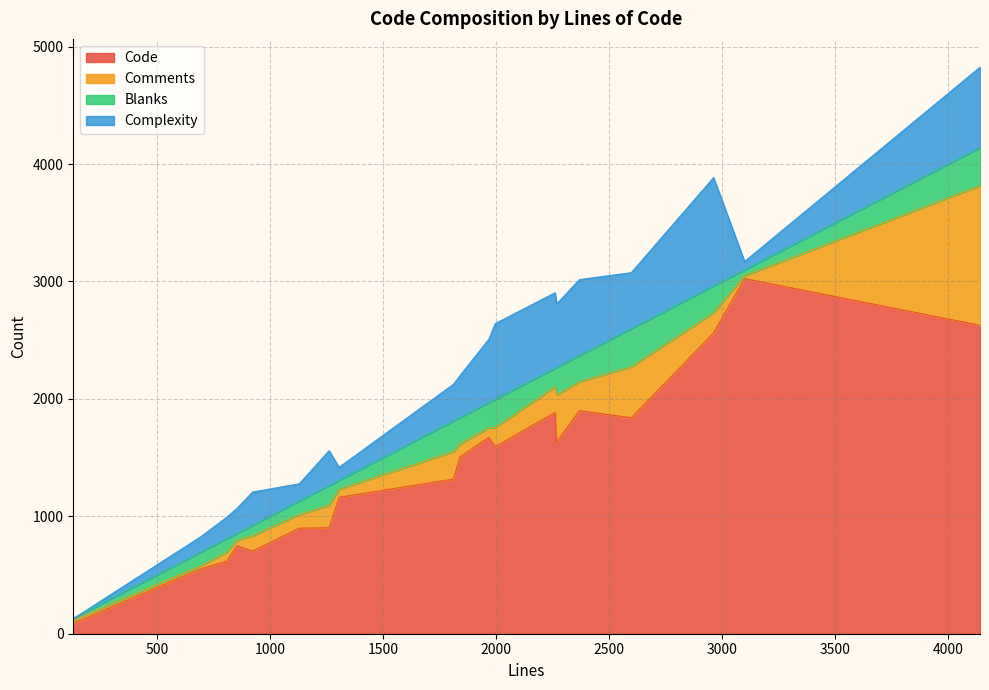

What is the maximum value for Code?

3025